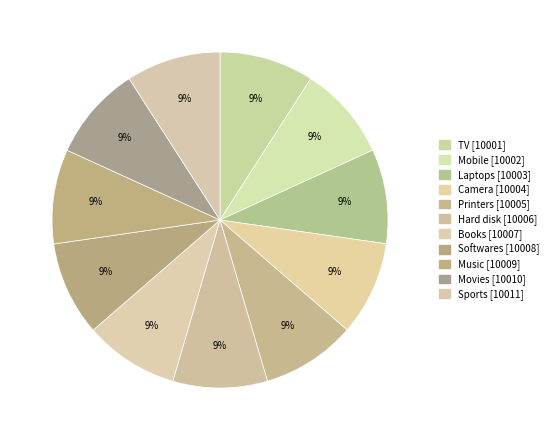

Count the number of slices in the pie.

11